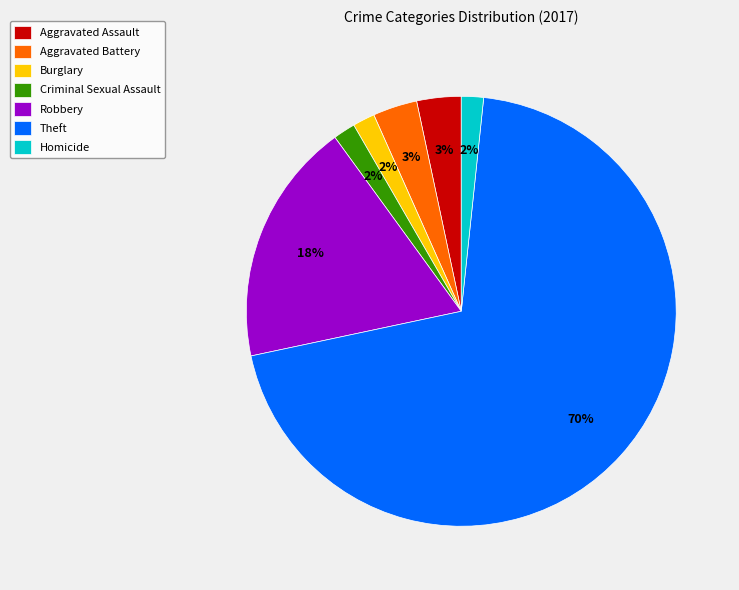

How many segments does this pie chart have?

7